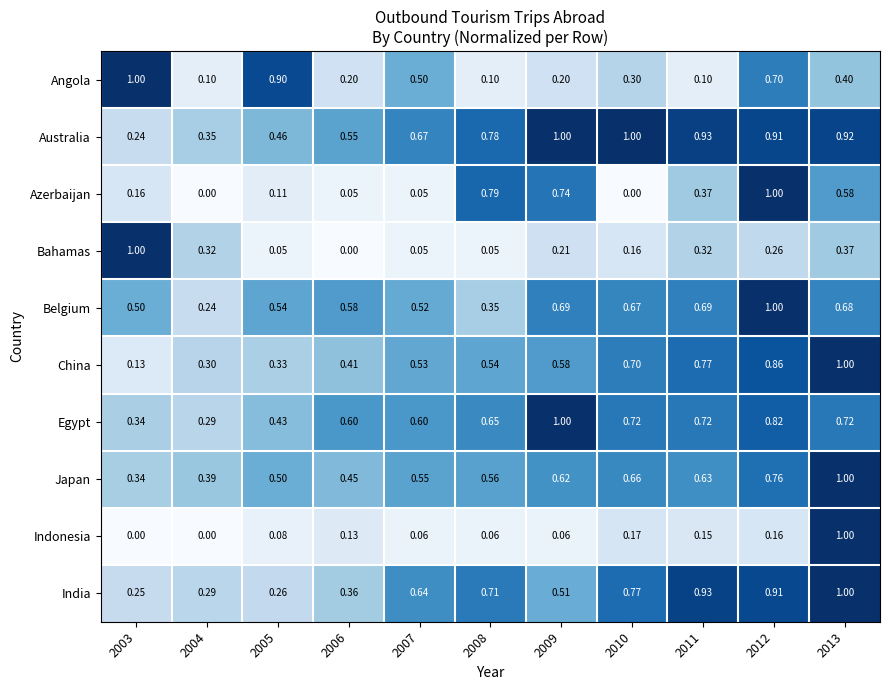

Between 2004 and 2012, which series saw the biggest shift?

Azerbaijan